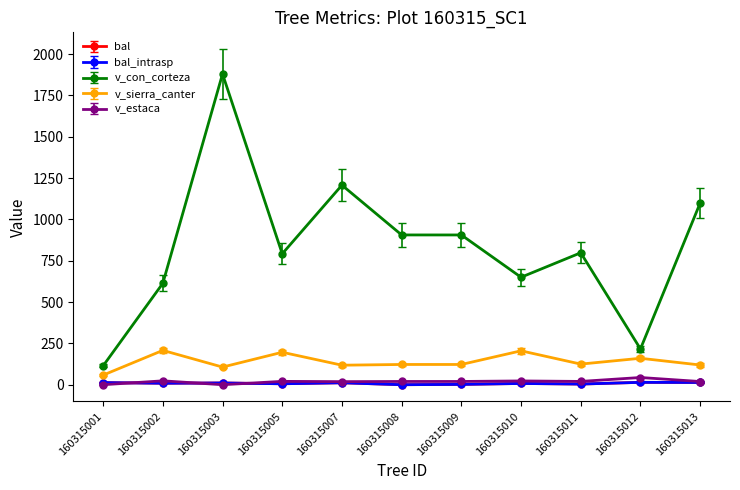

Is this an area chart (filled region under the line)?

No